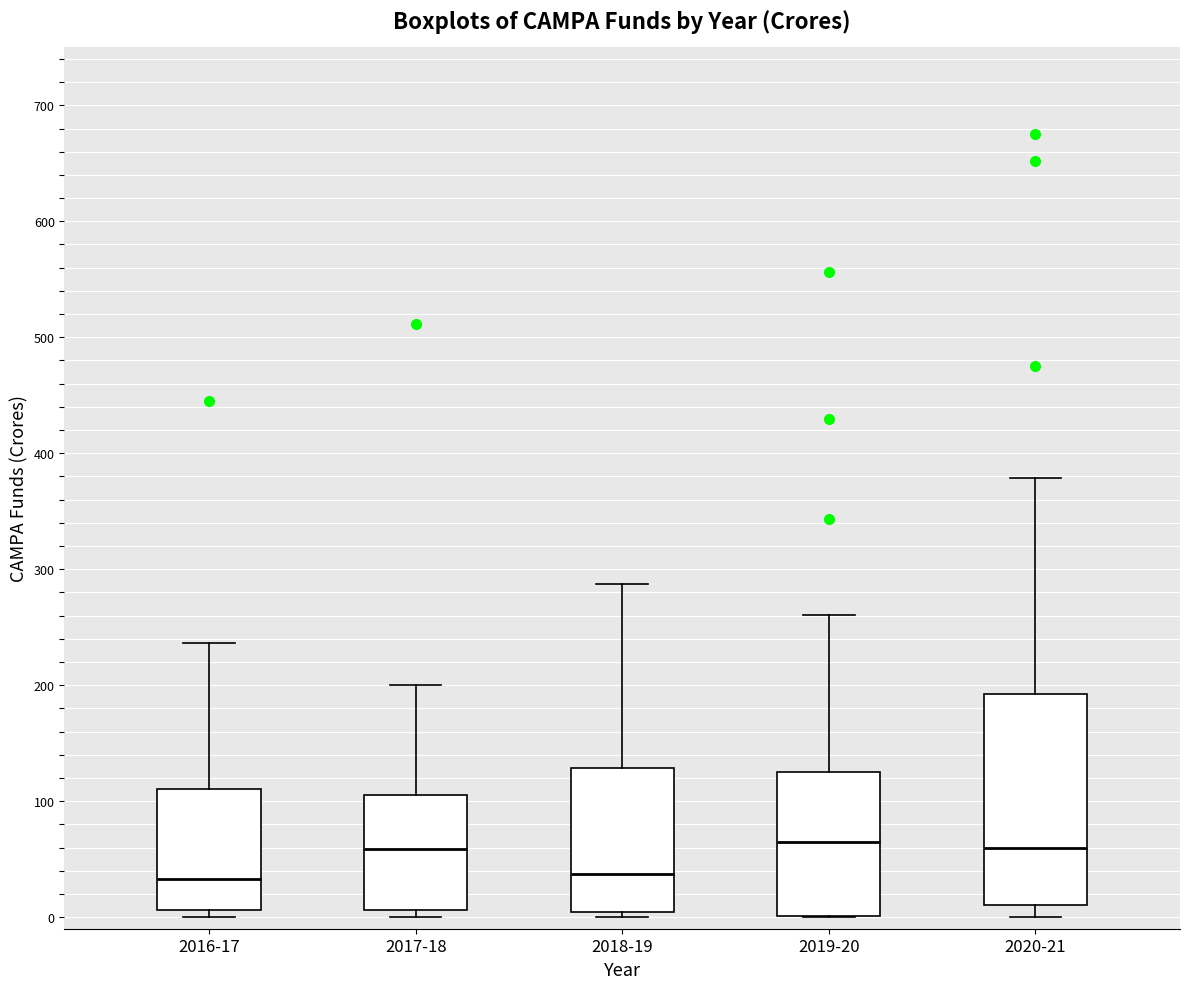

Which box is the tallest, from its lower edge to its upper edge?

2020-21